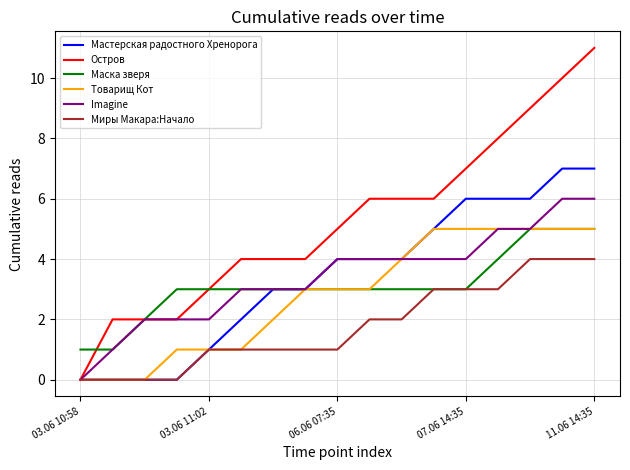

Which series has the largest total across all categories?

Остров